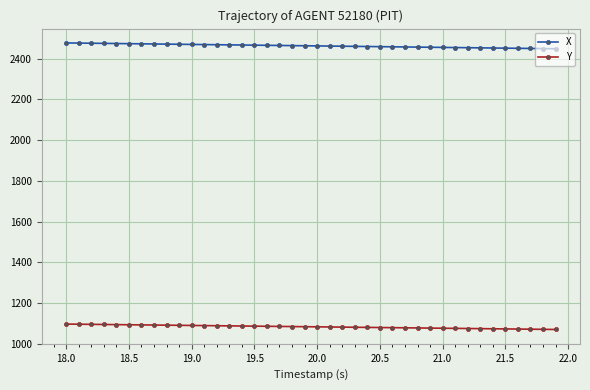

Rank the series by their maximum value, from highest to lowest.

X, Y